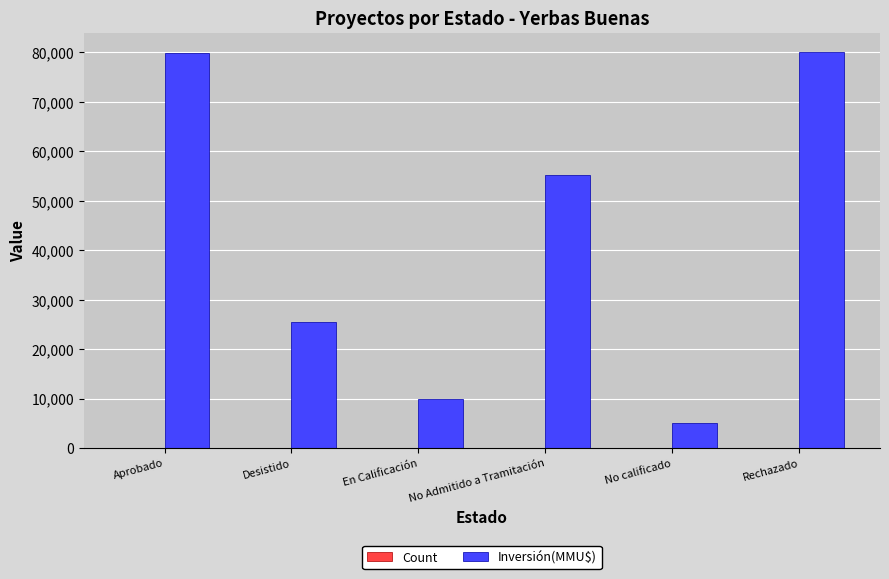

Which series has the largest range (max minus min)?

Inversión(MMU$)